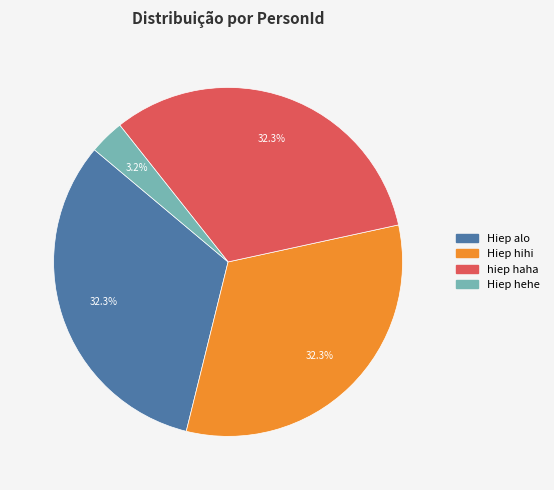

Is it true that Hiep alo is 38% of the pie?

False